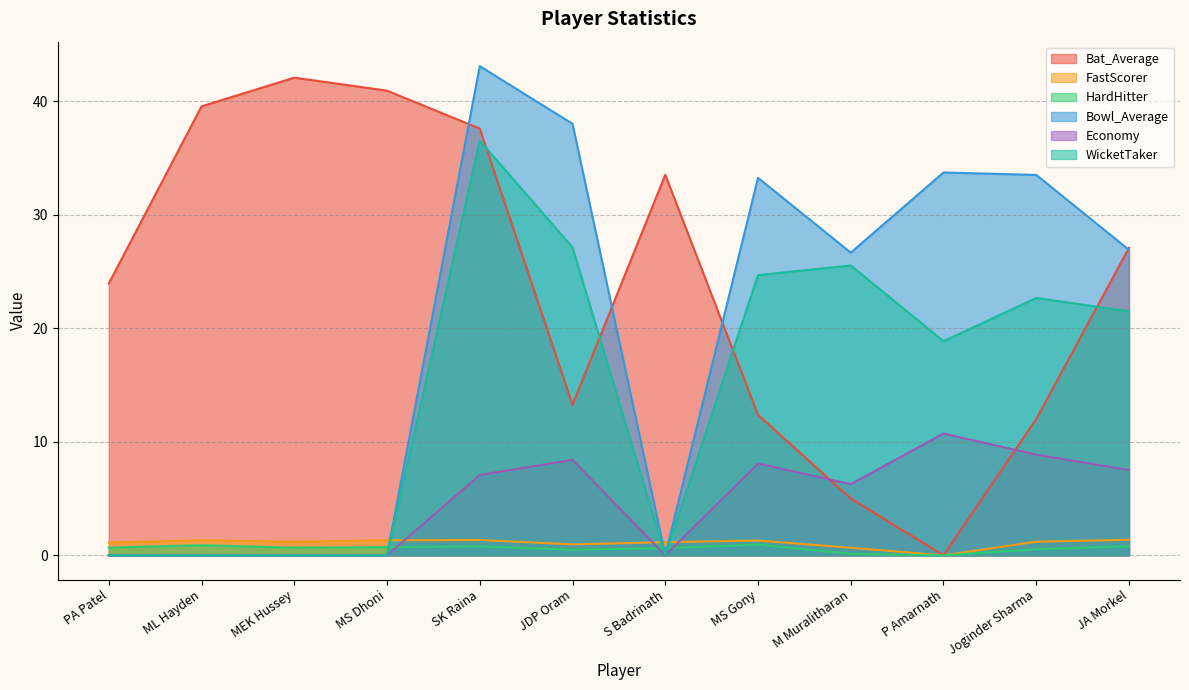

Between MS Dhoni and Joginder Sharma, which series saw the biggest shift?

Bowl_Average